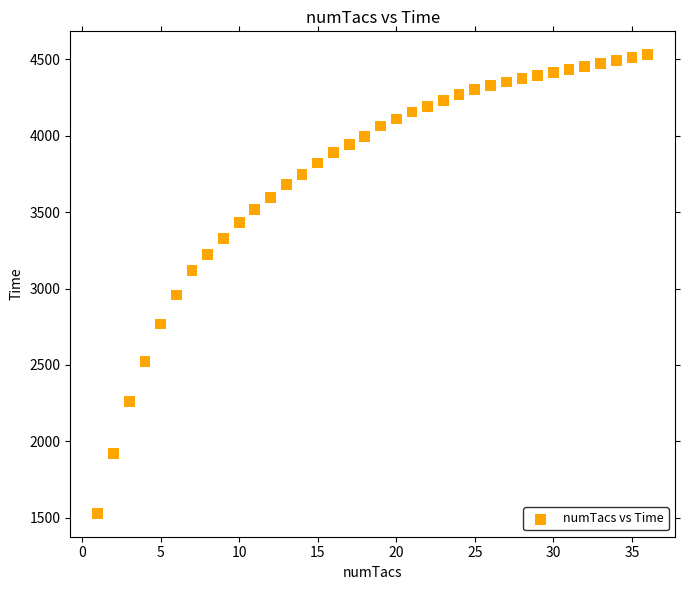

What is the range of Y values (max minus min)?

3007